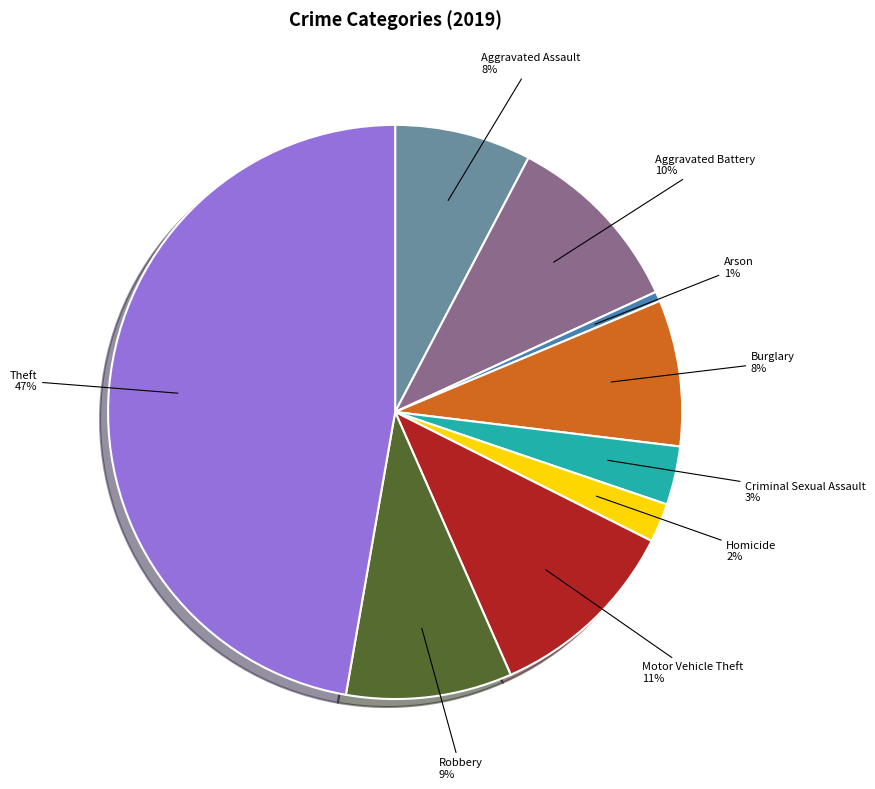

Between Robbery and Theft, which is larger?

Theft